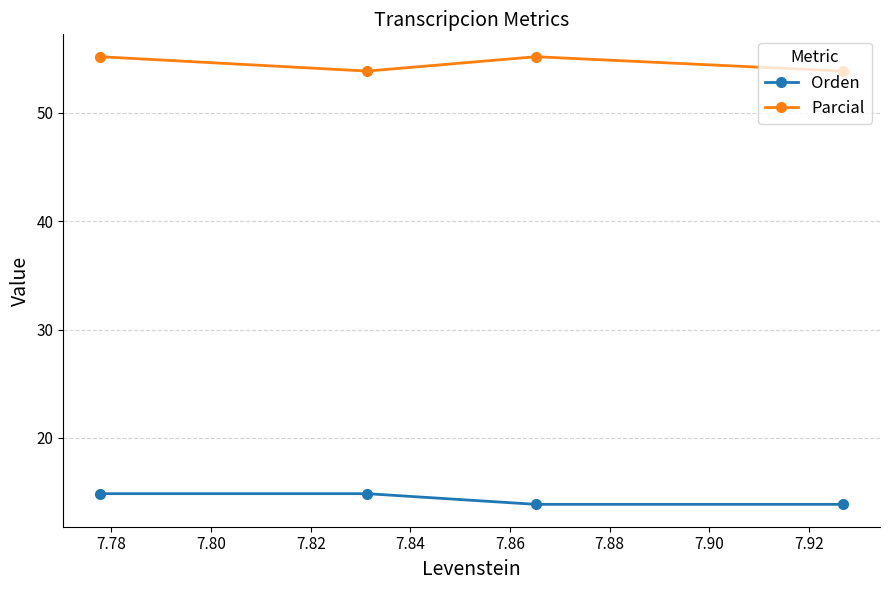

What is the maximum value shown in the chart?

55.2